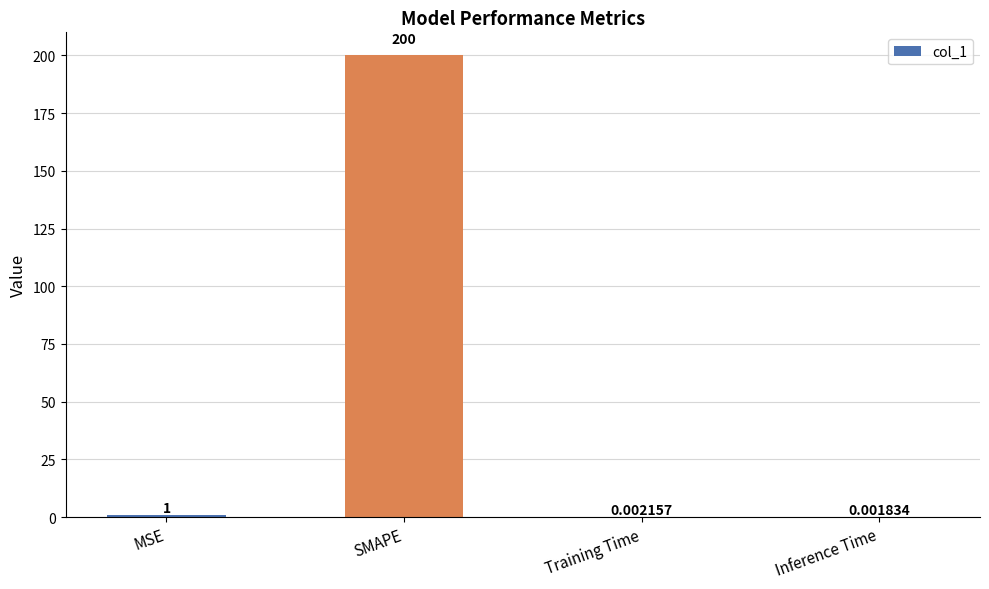

Is it true that the value at SMAPE is 101.3?

False